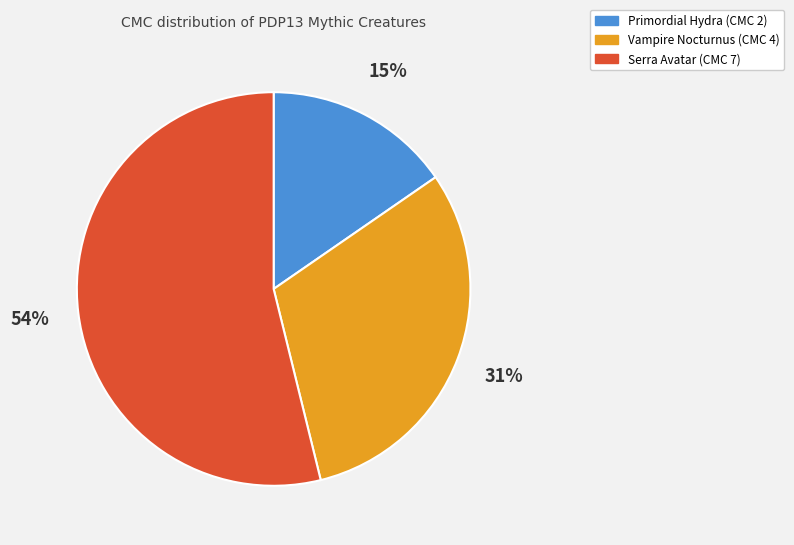

The Serra Avatar slice represents 47% of the pie. True or false?

False